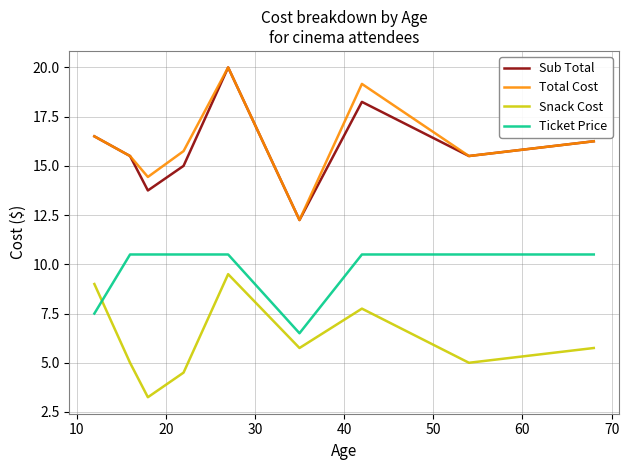

What is the maximum value shown in the chart?

20.0